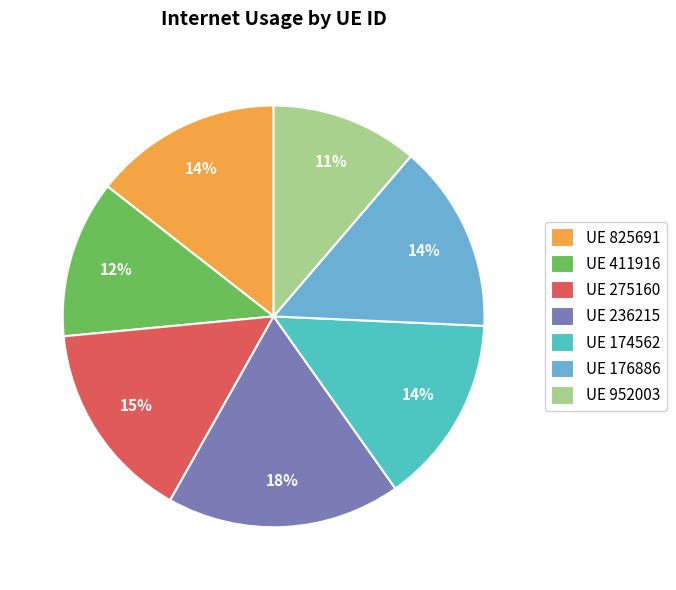

Does any single category account for the majority?

No